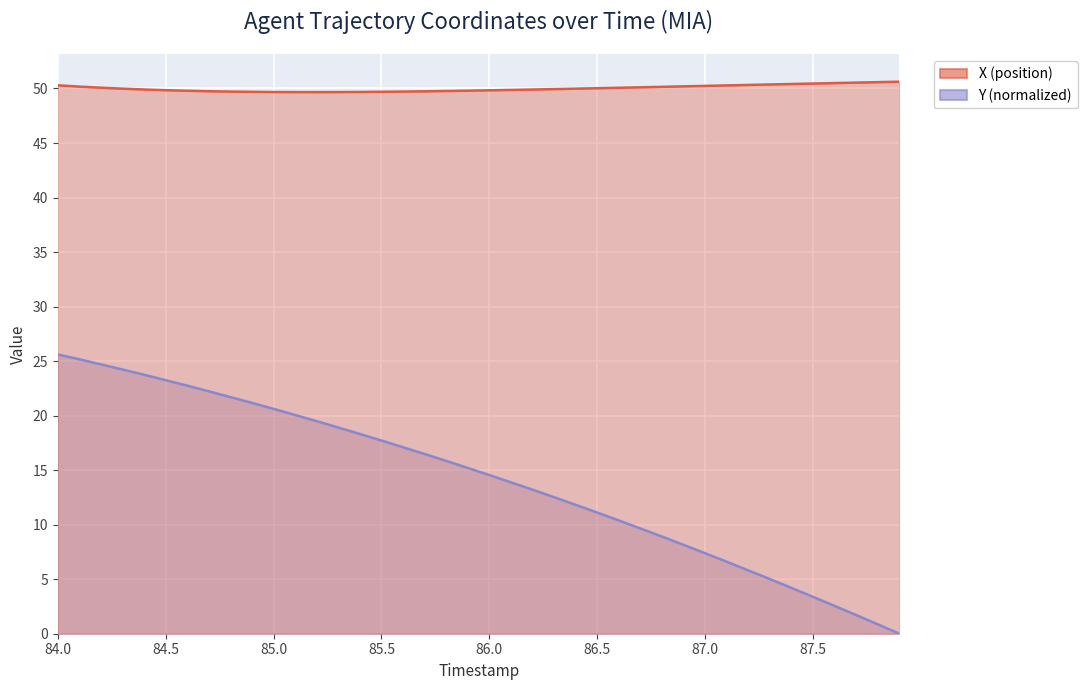

Where is Y nearest to the value 12?

86.4